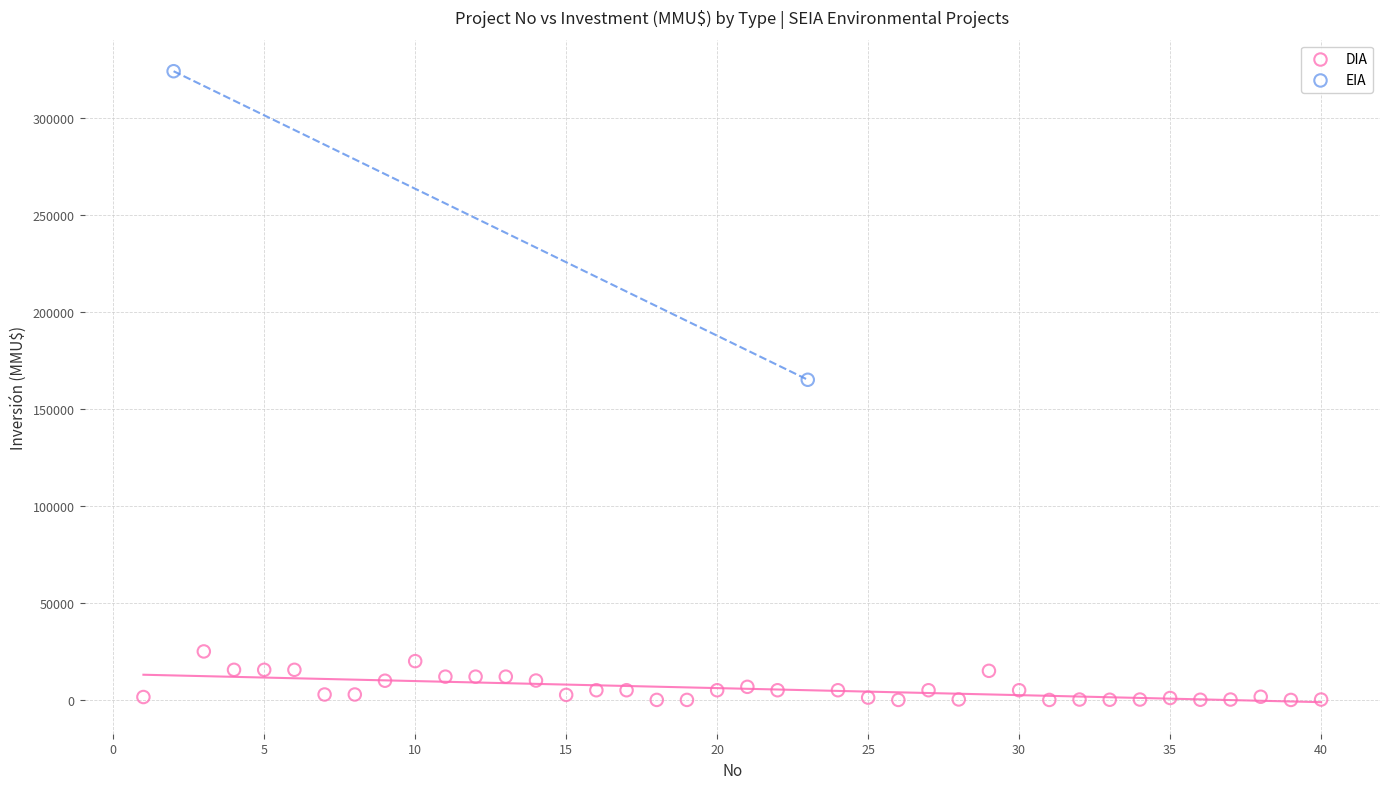

What are all the series names shown in the legend?

DIA, EIA